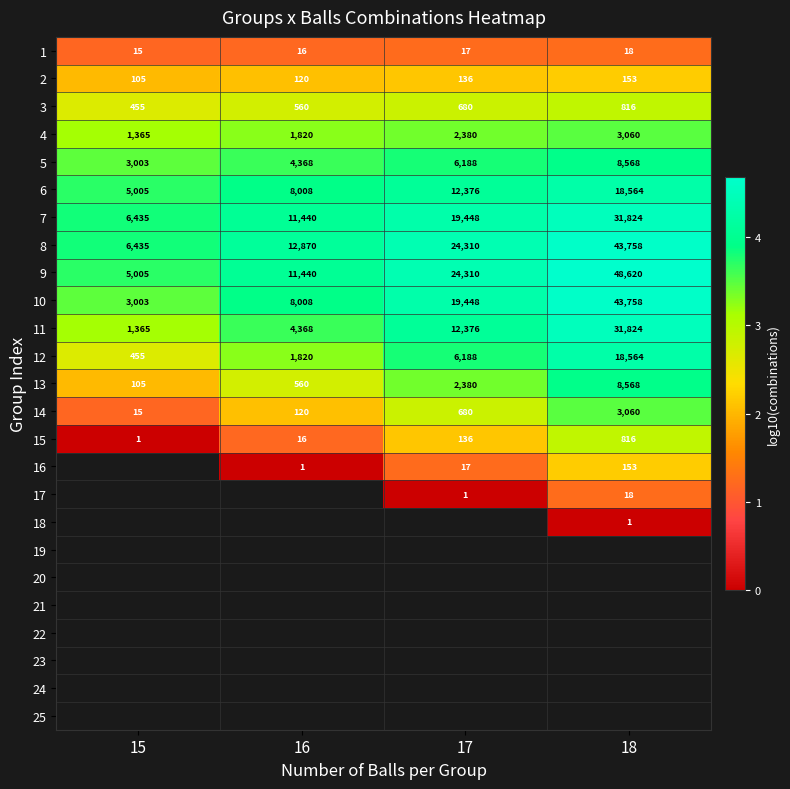

Is the value of 16 at 17 greater than the value of 10 at 17?

No